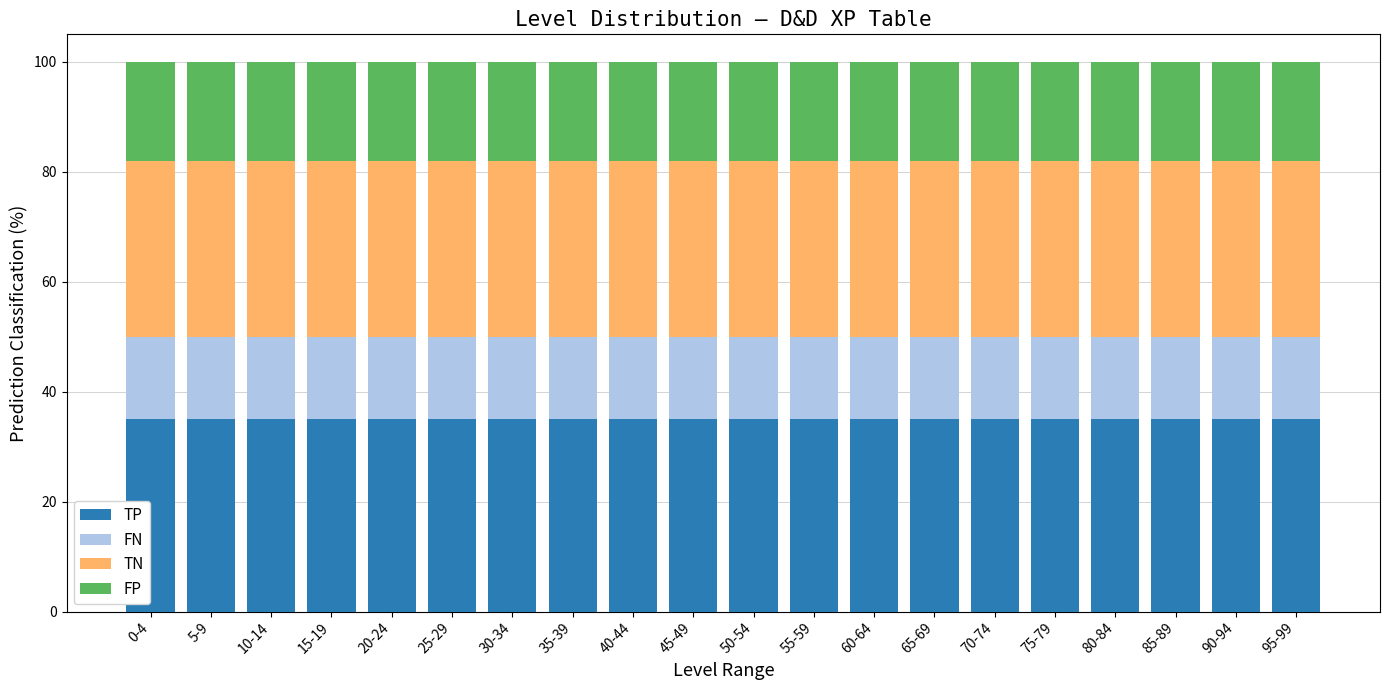

What is the sum of the TP values at 70-74 and 35-39?

70.0